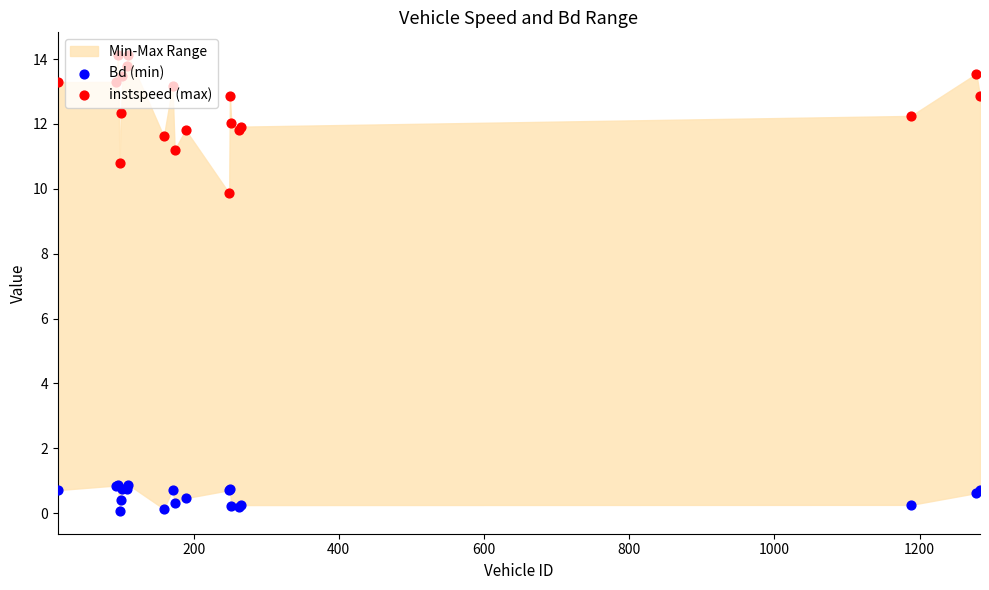

What is the total value across all series at 800?

12.7